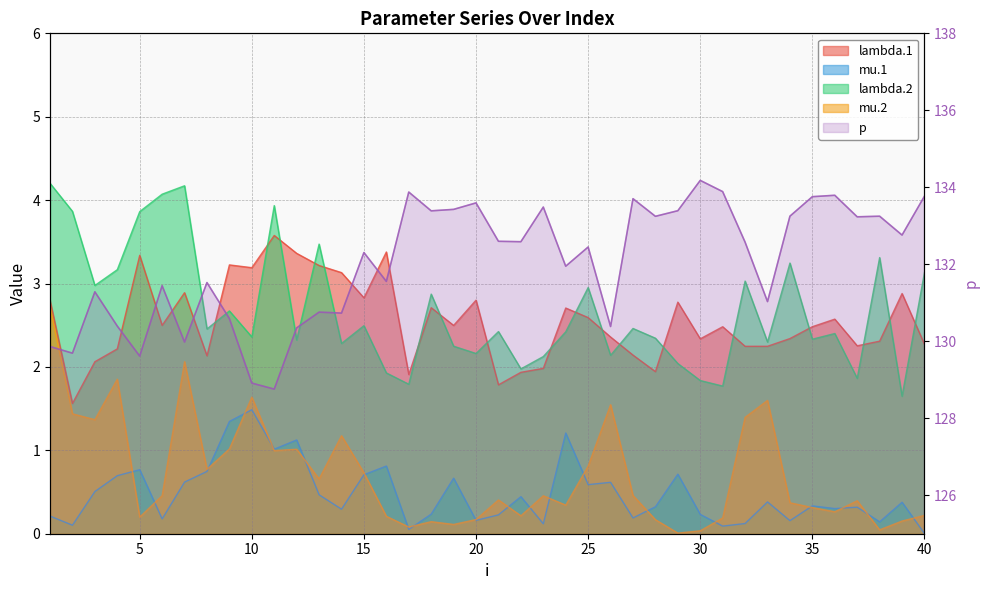

How many points are higher than both their immediate neighbors (excluding endpoints)?

13